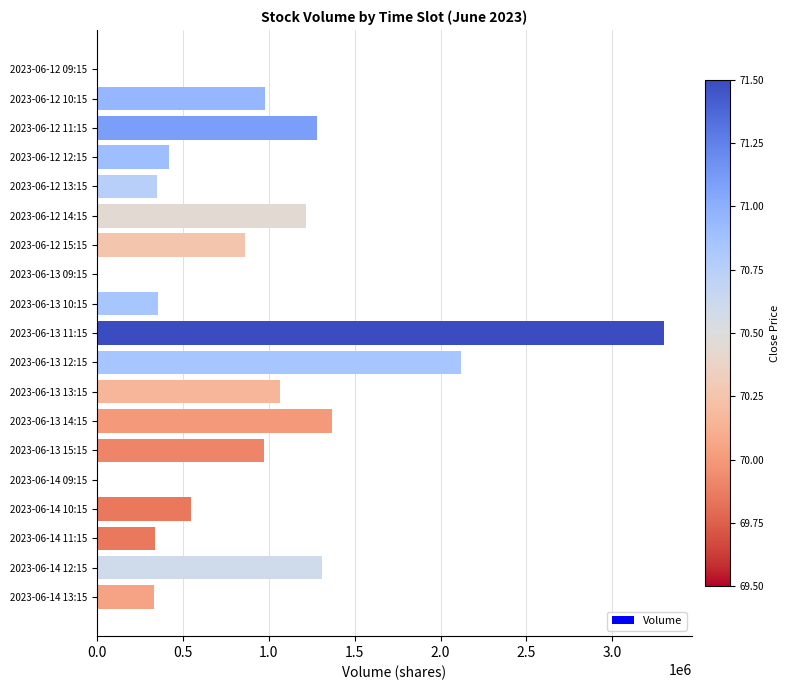

How many categories are shown in the chart?

19